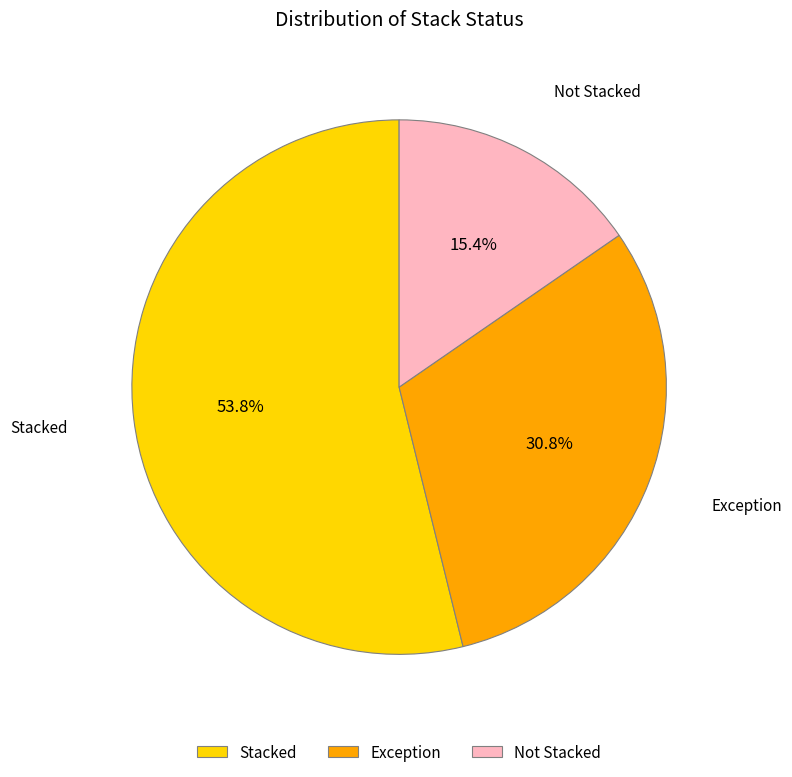

Which category has the biggest portion of the pie?

Stacked